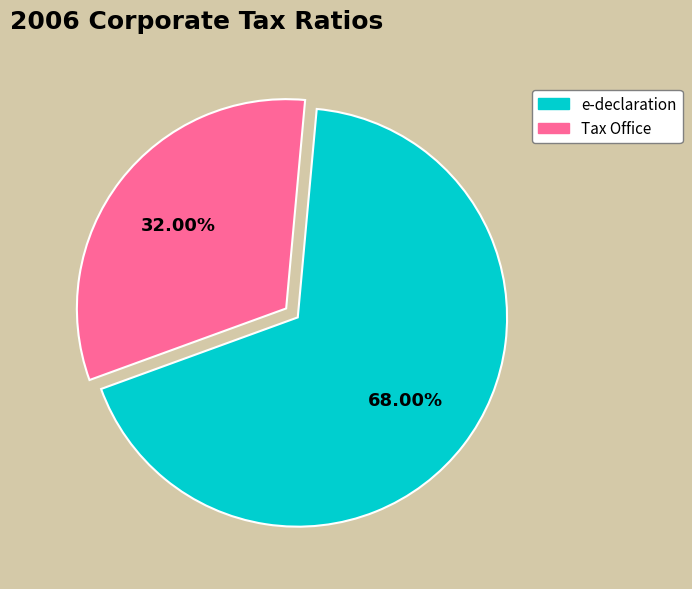

Does any single category account for the majority?

Yes